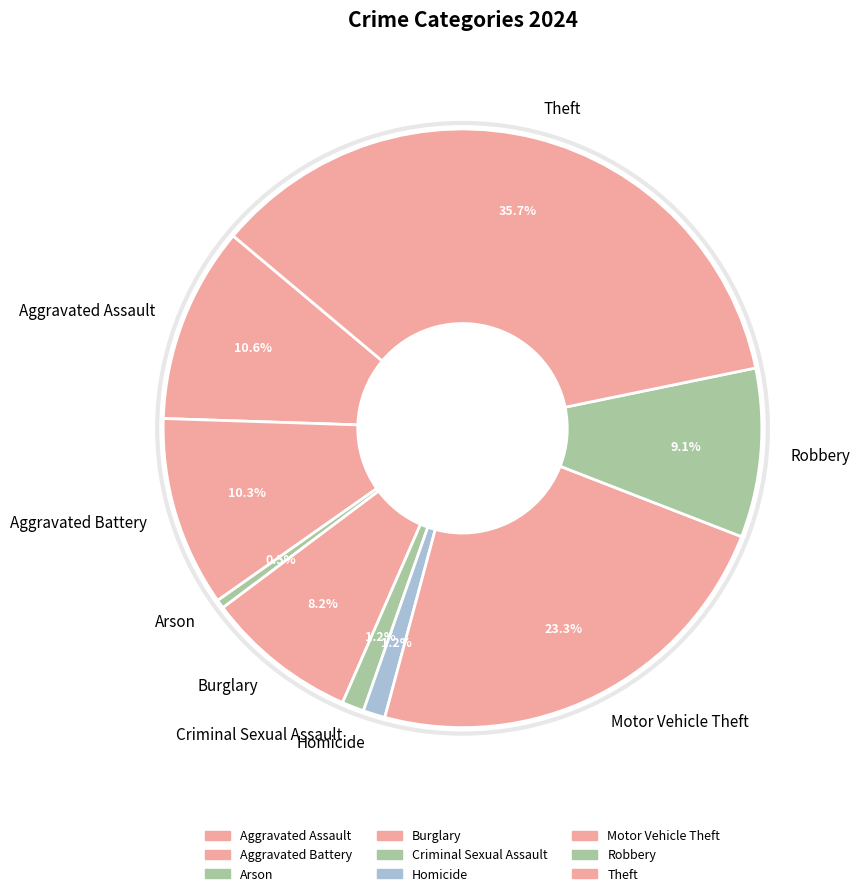

Combined, do Arson and Aggravated Battery account for over 50%?

No